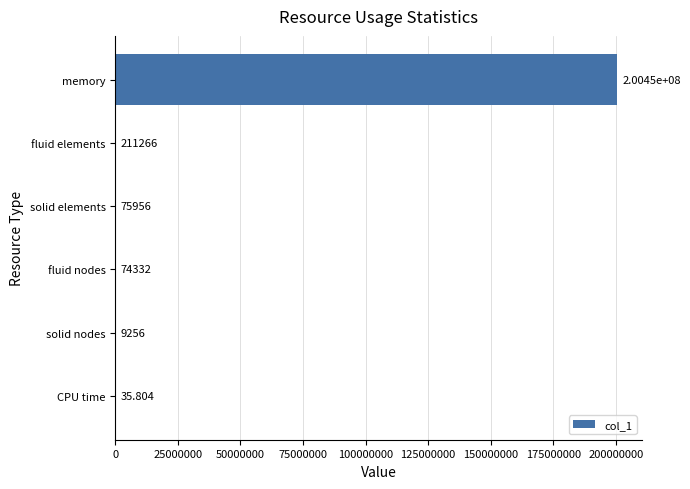

Are the bars horizontal?

Yes